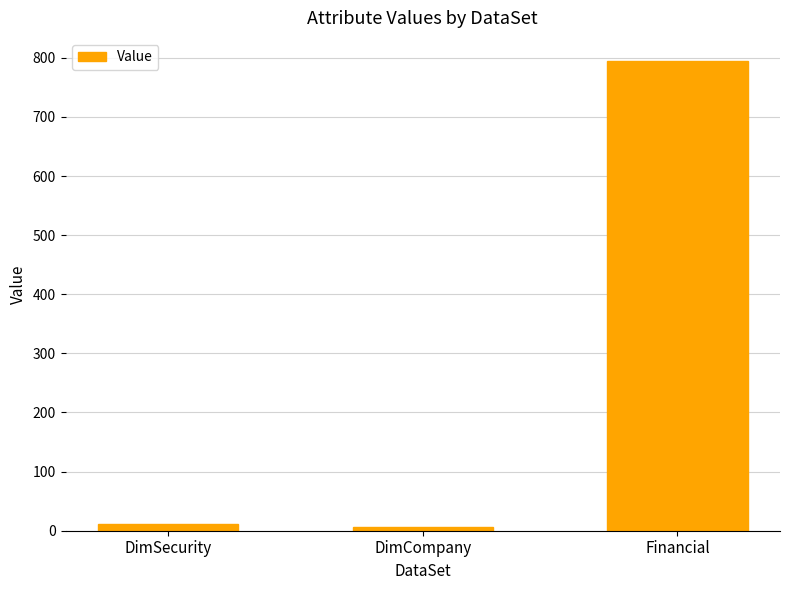

Reading right to left, list all the values displayed in this chart.

Financial=794	DimCompany=7	DimSecurity=11